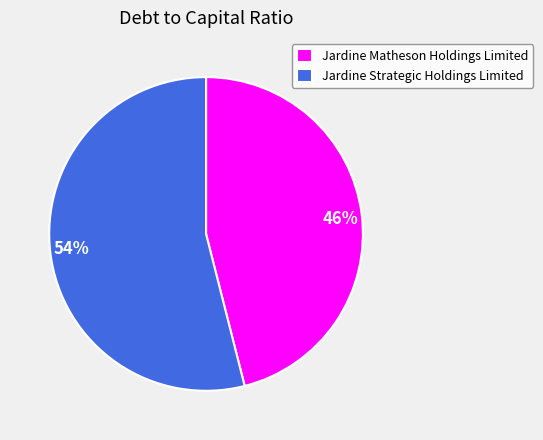

Count the number of slices in the pie.

2